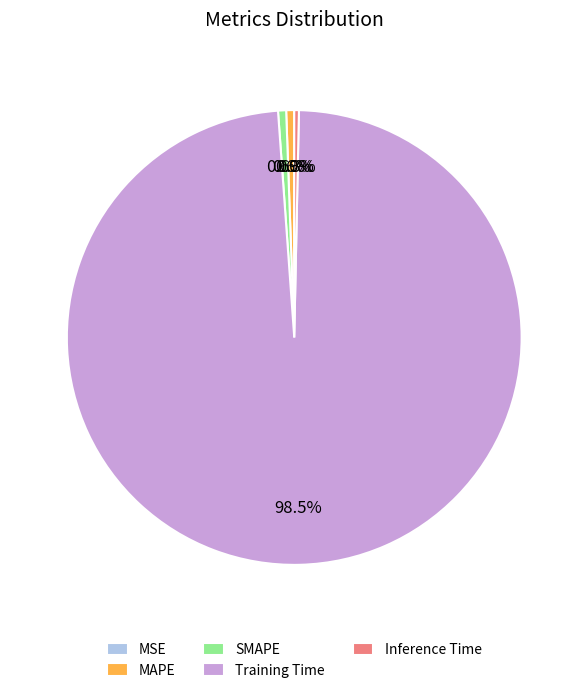

To the nearest percent, what is the difference between the Training Time and MAPE slice percentages?

98%